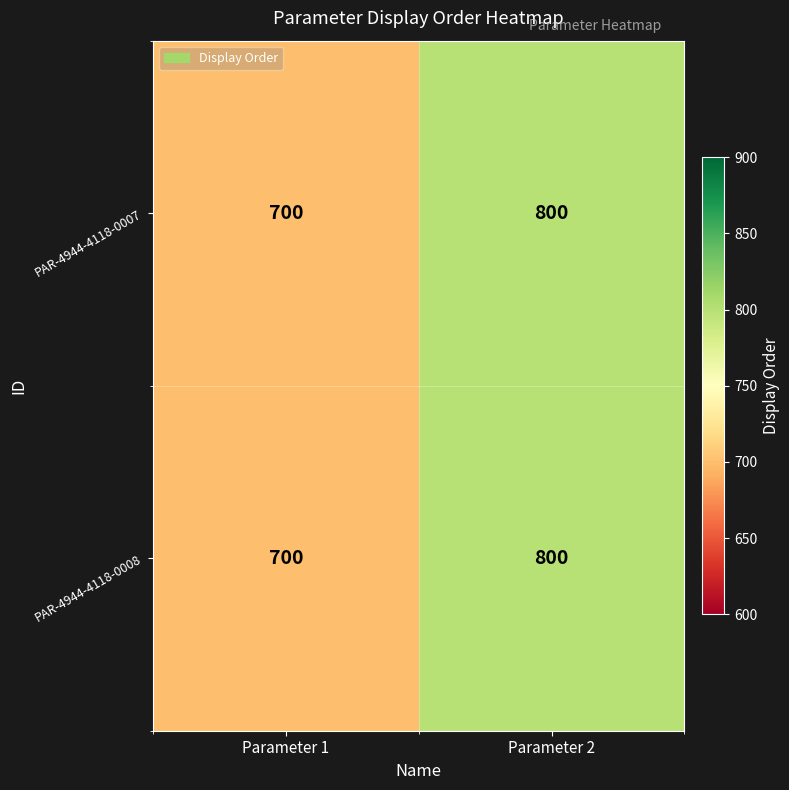

Is the value of PAR-4944-4118-0007 at Parameter 2 greater than the value of PAR-4944-4118-0008 at Parameter 1?

Yes